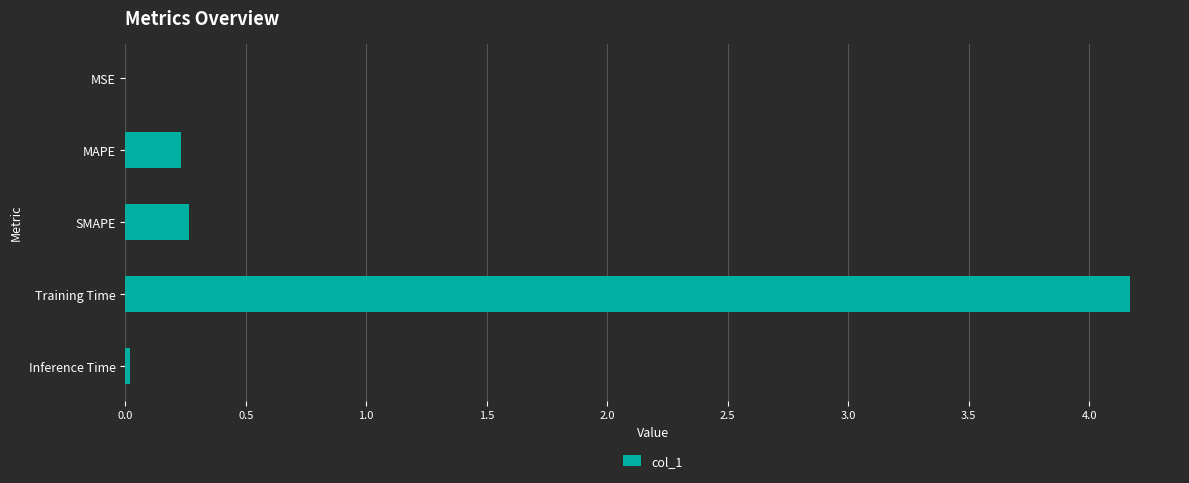

Does the chart contain stacked bars?

No